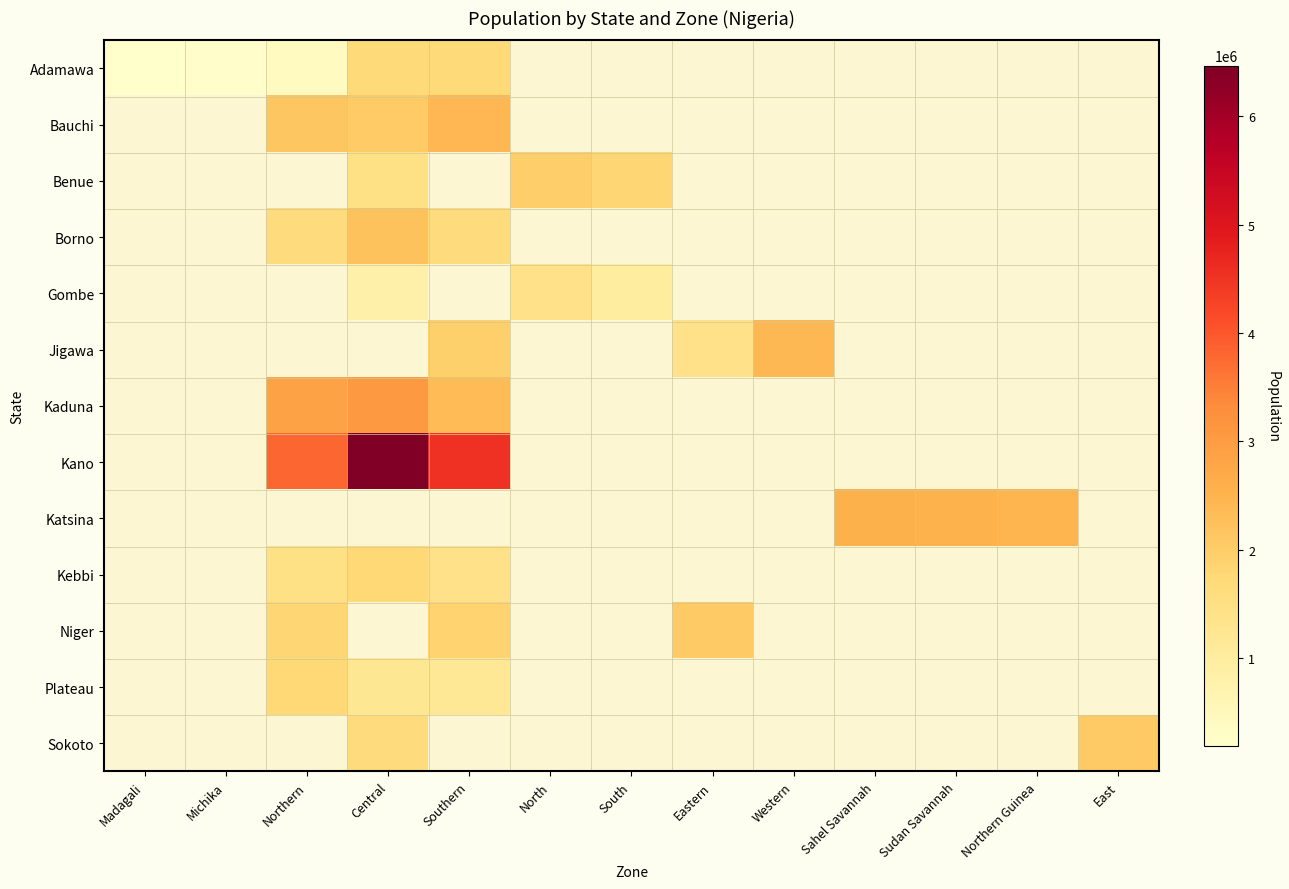

At how many categories does at least one series exceed 3937978?

2